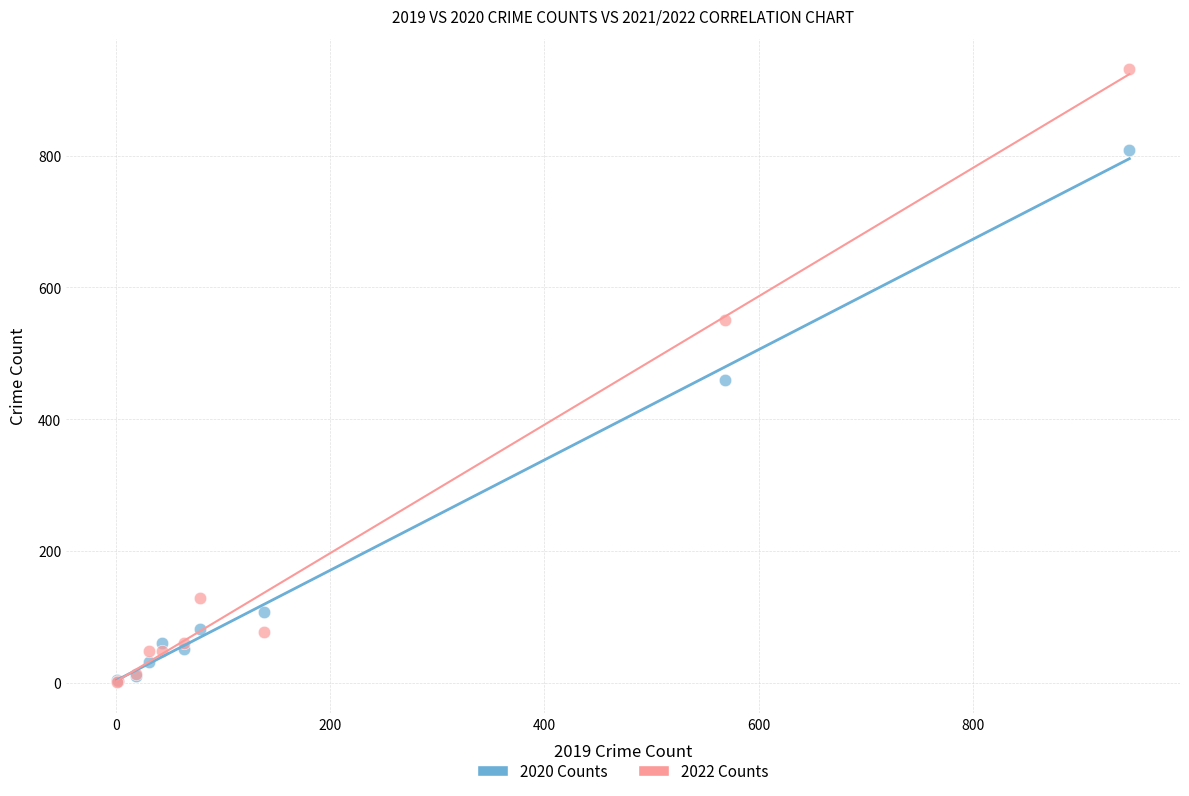

What are all the series names shown in the legend?

2020 Counts, 2022 Counts